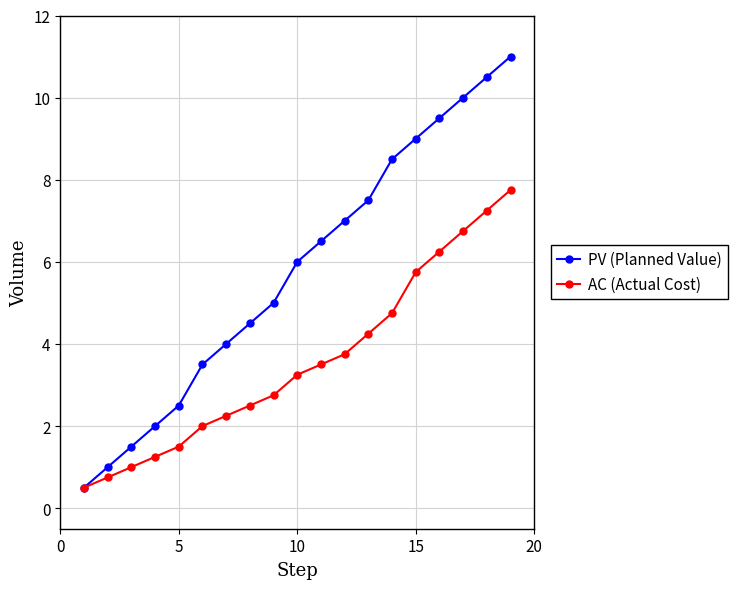

What is the maximum value for AC (Actual Cost)?

7.8